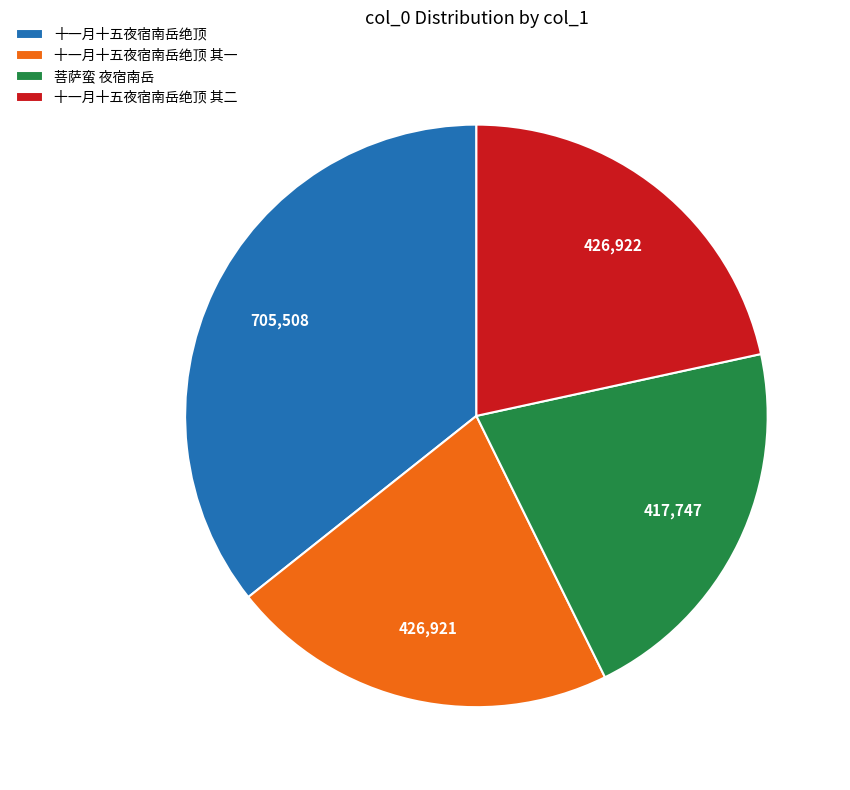

Is the sum of 菩萨蛮 夜宿南岳 and 十一月十五夜宿南岳绝顶 其一 greater than half?

No